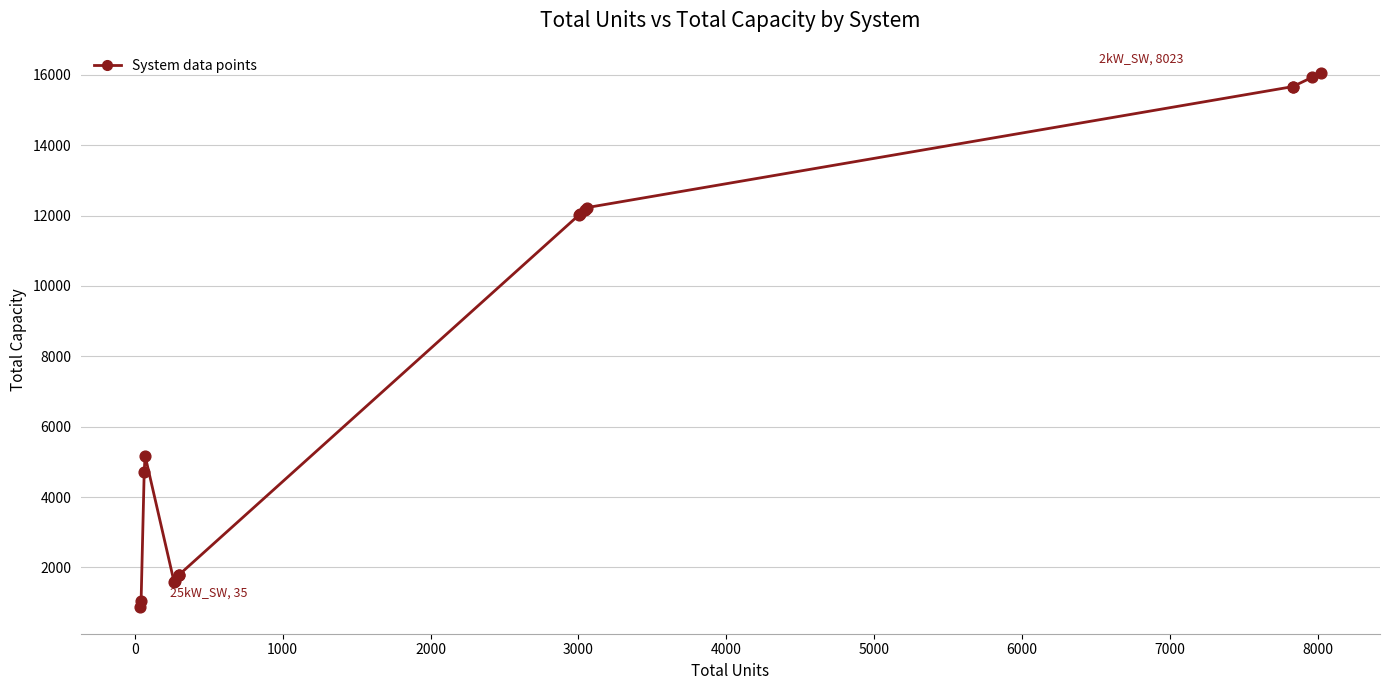

What Y value in the scatter plot is closest to 8460?

5175